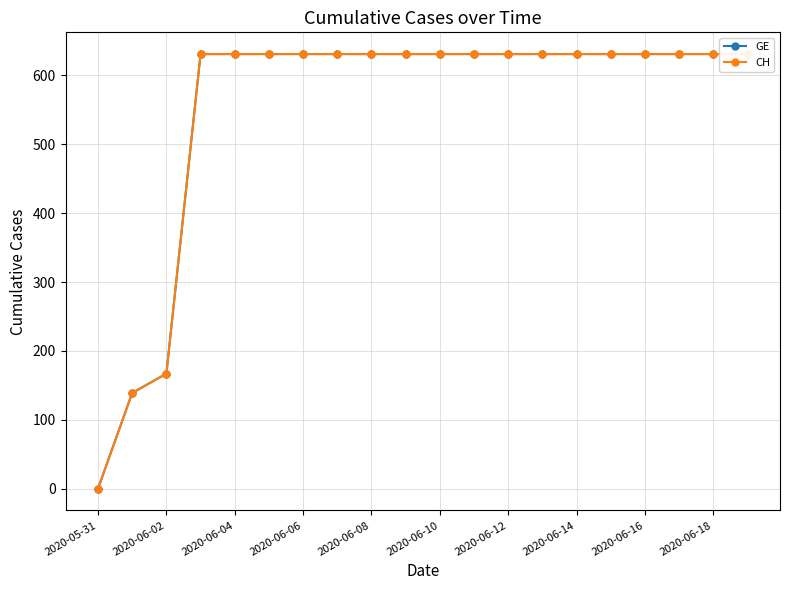

Which label corresponds to the smallest value in the chart?

2020-05-31